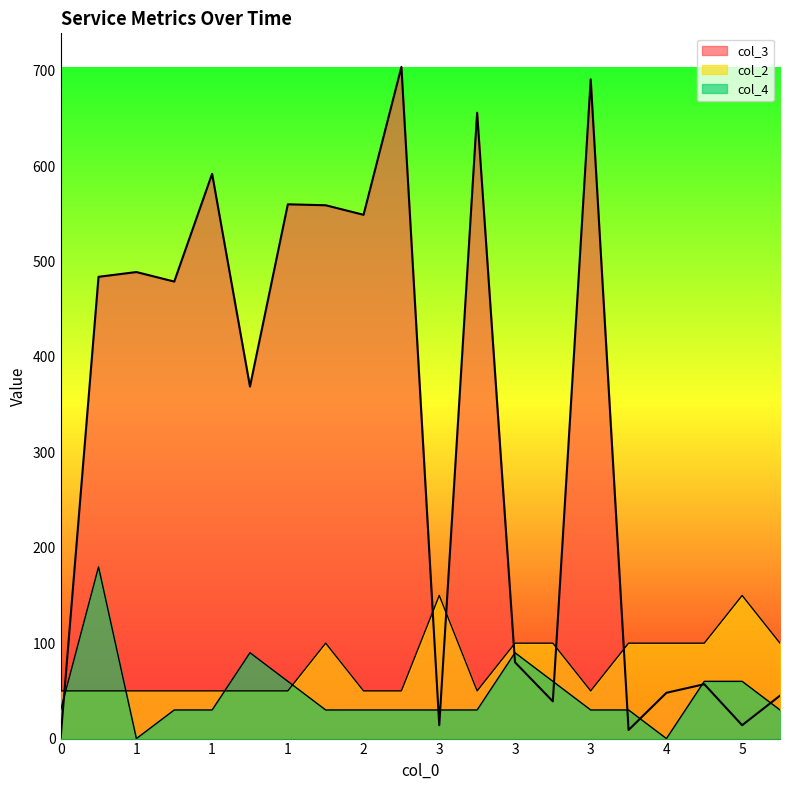

Does the chart display data point markers on the line(s)?

No